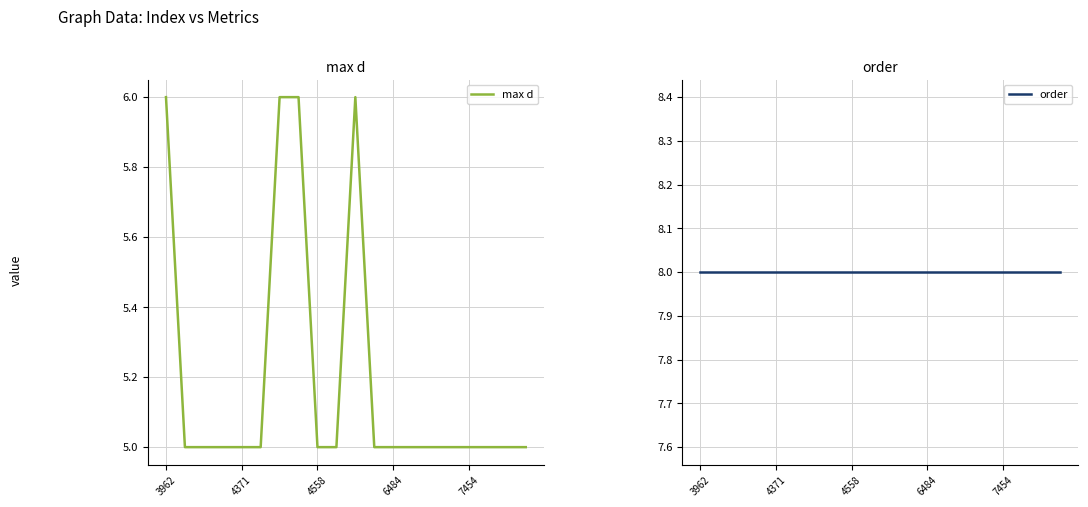

Rank the series by their average value, from highest to lowest.

order, max d